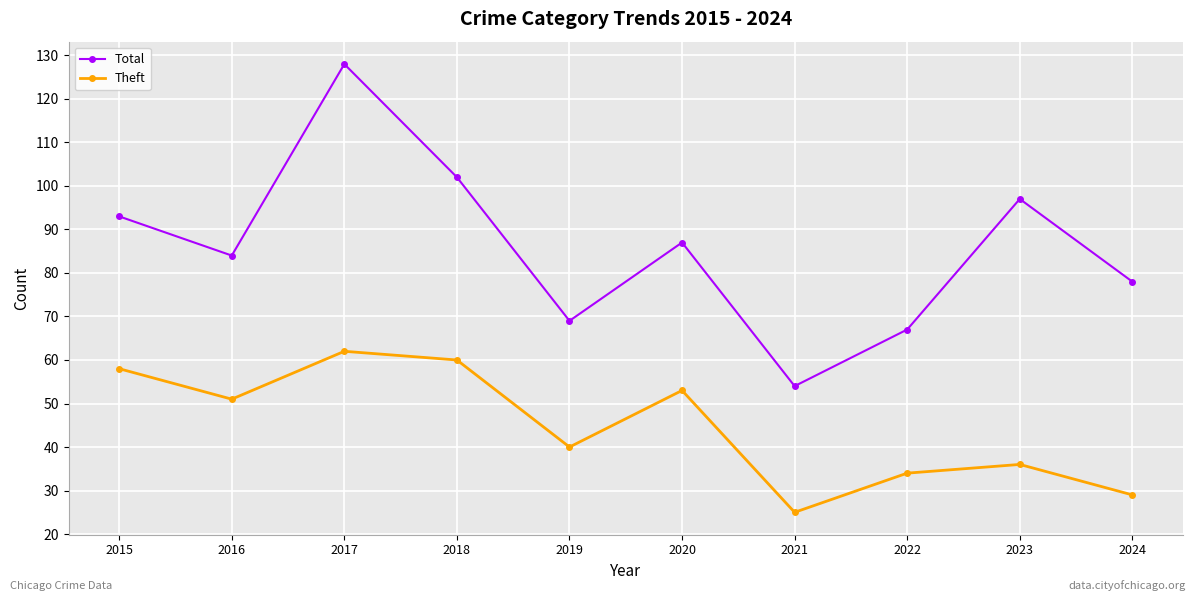

At which category does Total reach its first local valley?

2016